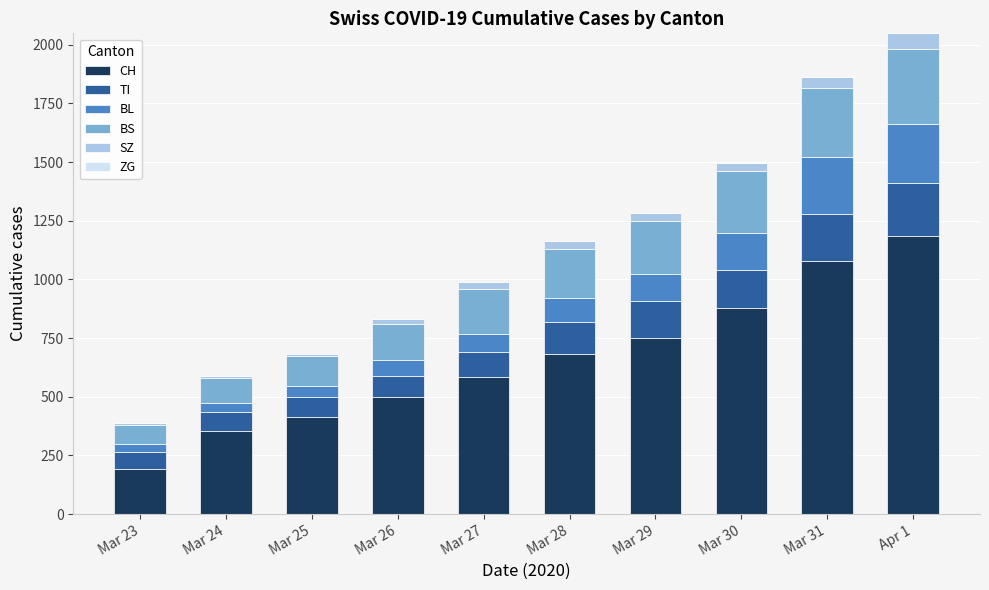

What is the minimum value for CH?

194